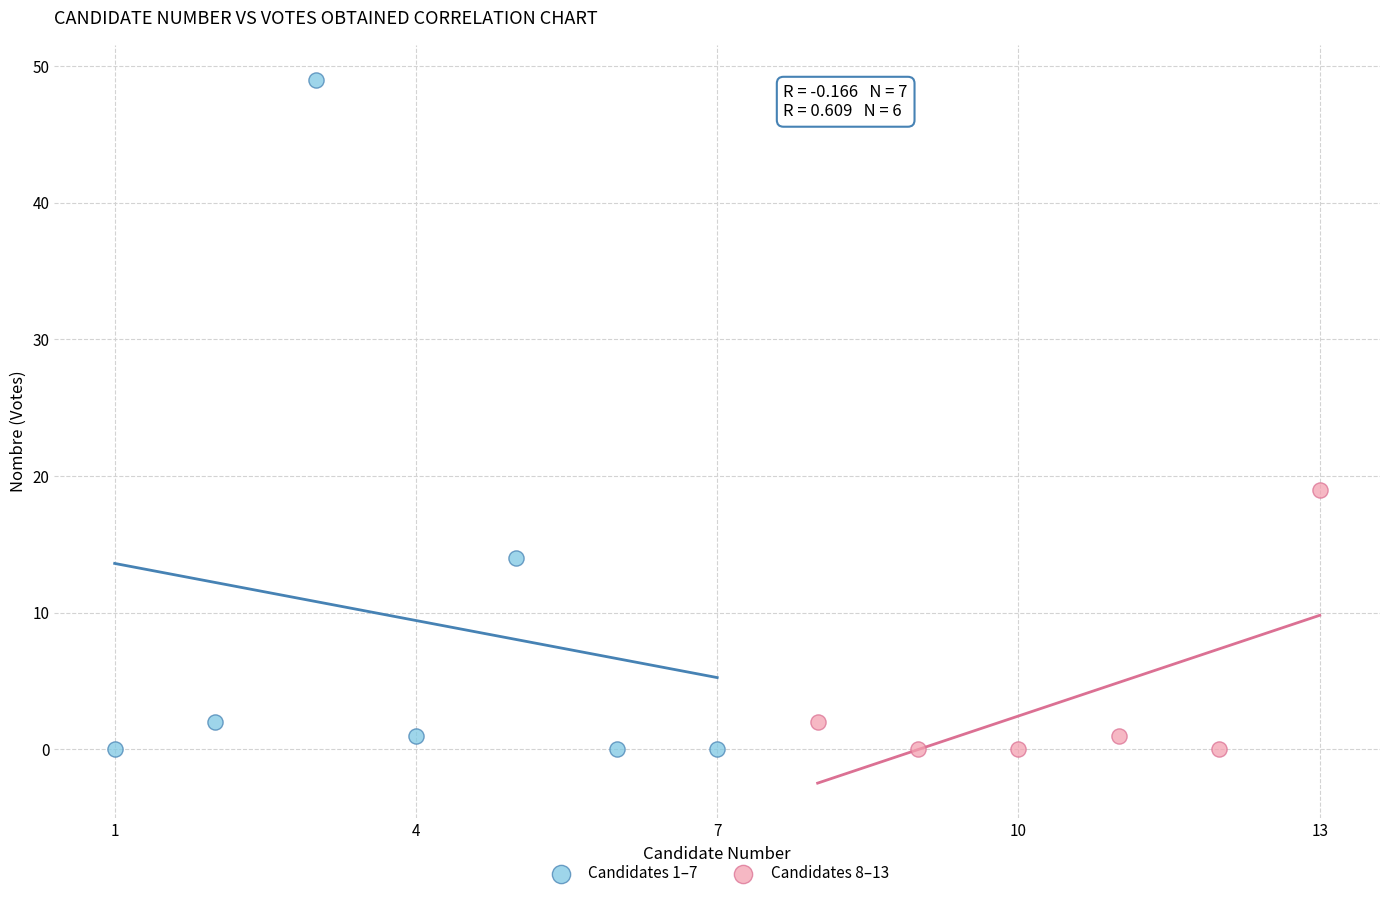

Which series contains the highest Y value?

Candidates 1–7